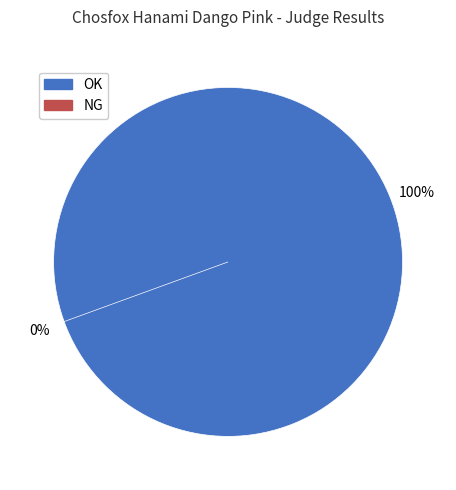

Which category has the biggest portion of the pie?

OK